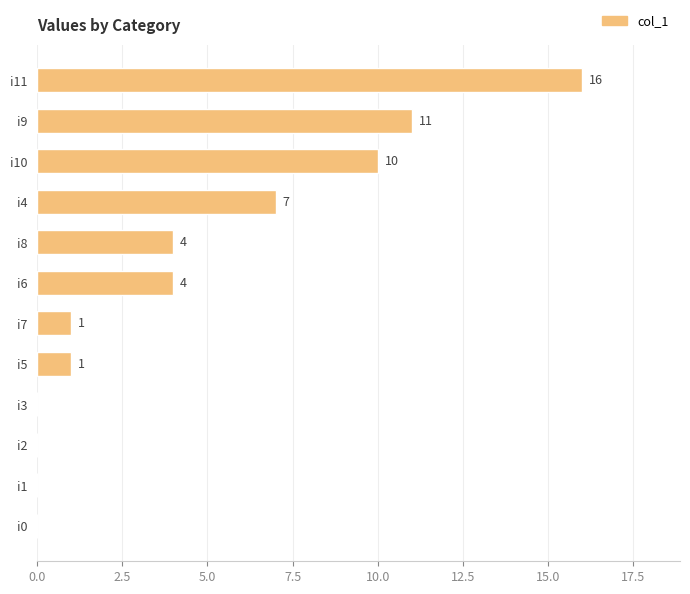

What is the change in value from i9 to i11?

+5